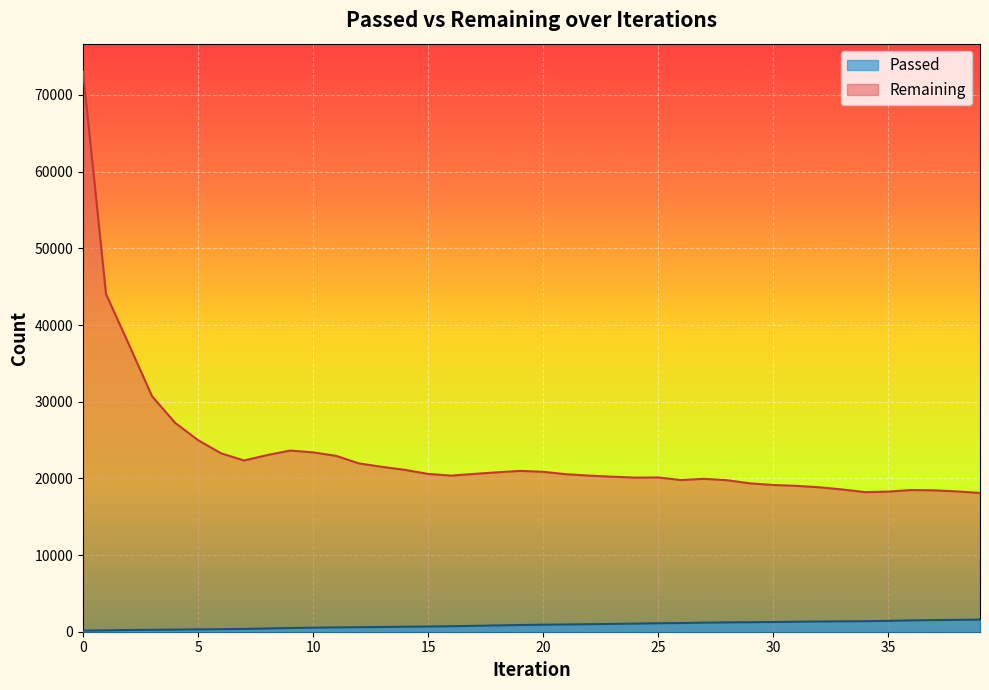

Does the chart display data point markers on the line(s)?

No